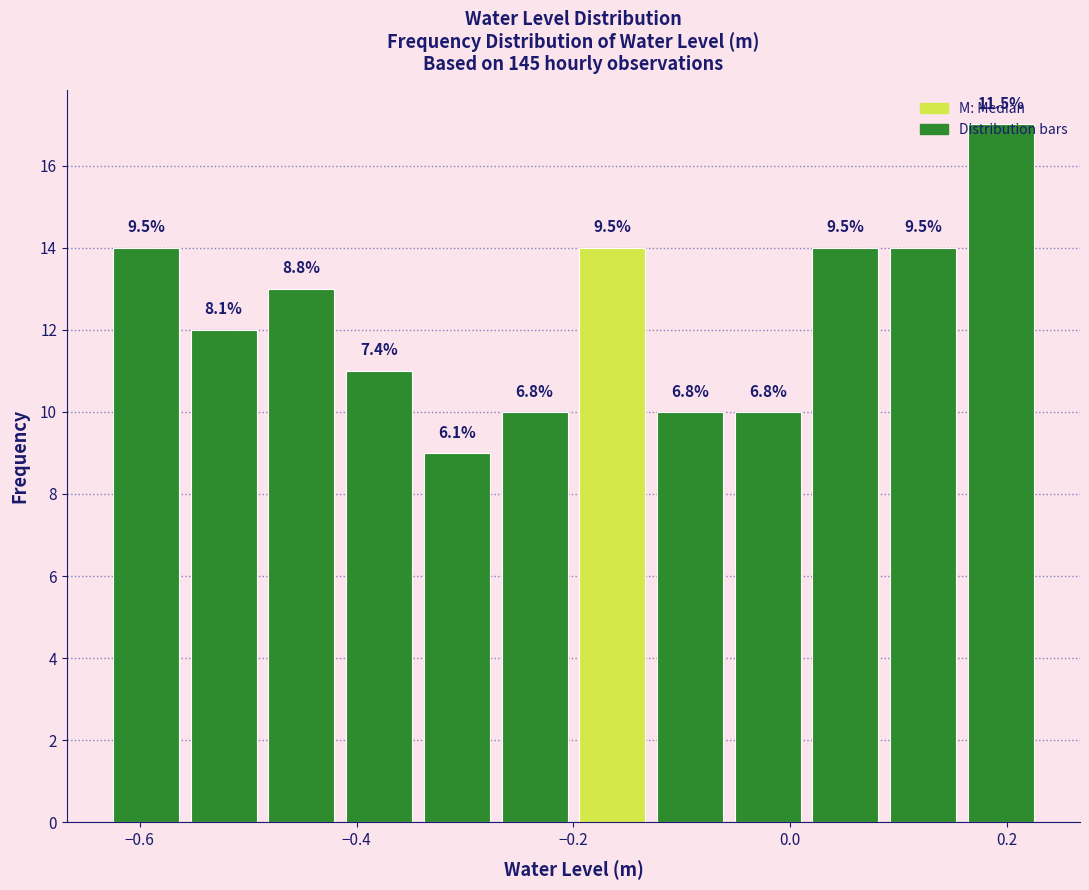

Read against the x-axis, roughly where is the centre of the tallest bar?

0.20